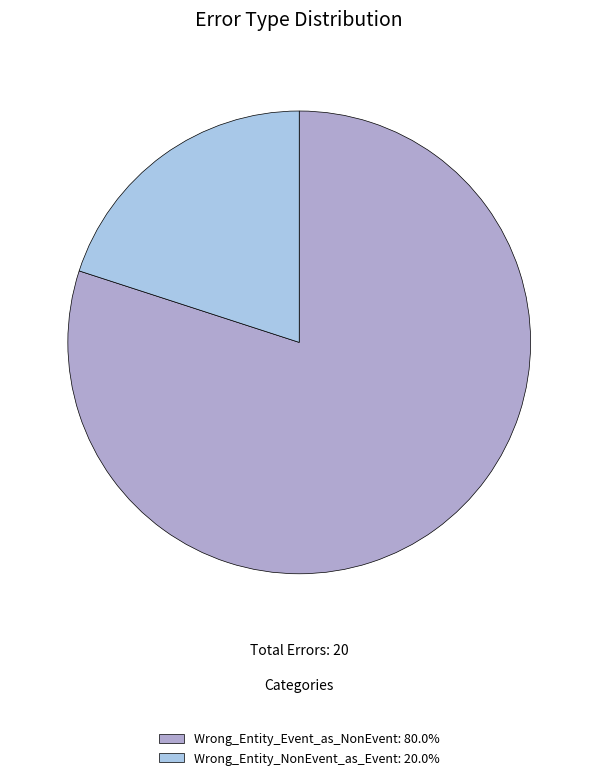

Does Wrong_Entity_Event_as_NonEvent: 80.0% represent more than half of the total?

Yes